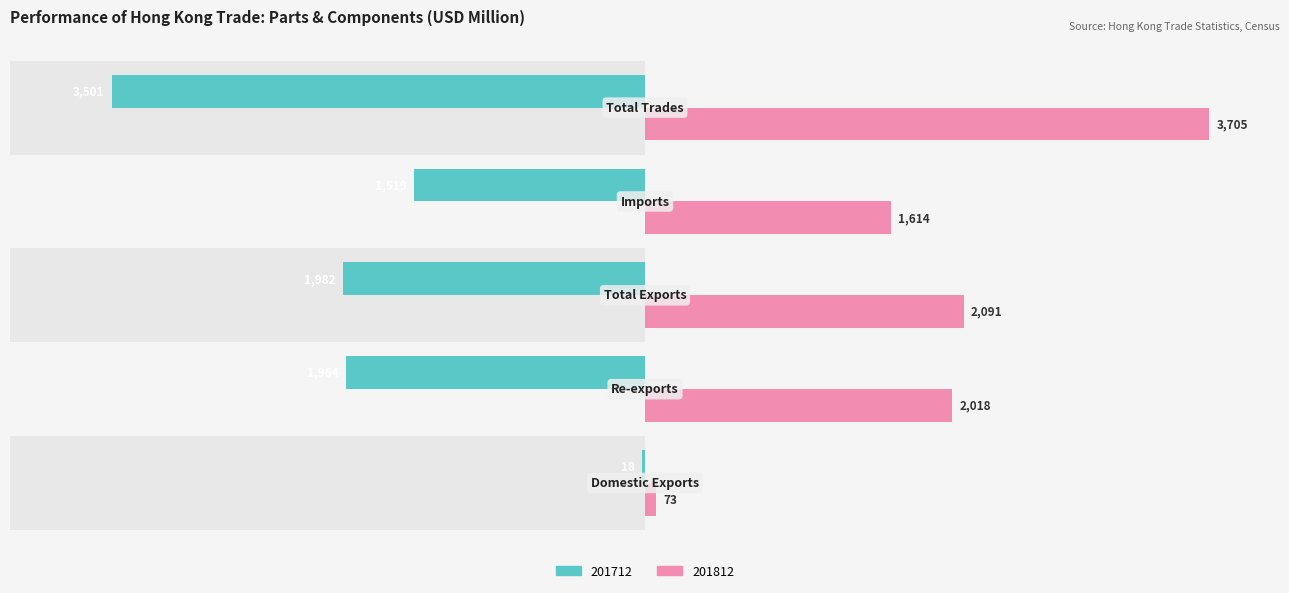

Is the value of 201812 at Imports greater than the value of 201712 at Domestic Exports?

Yes